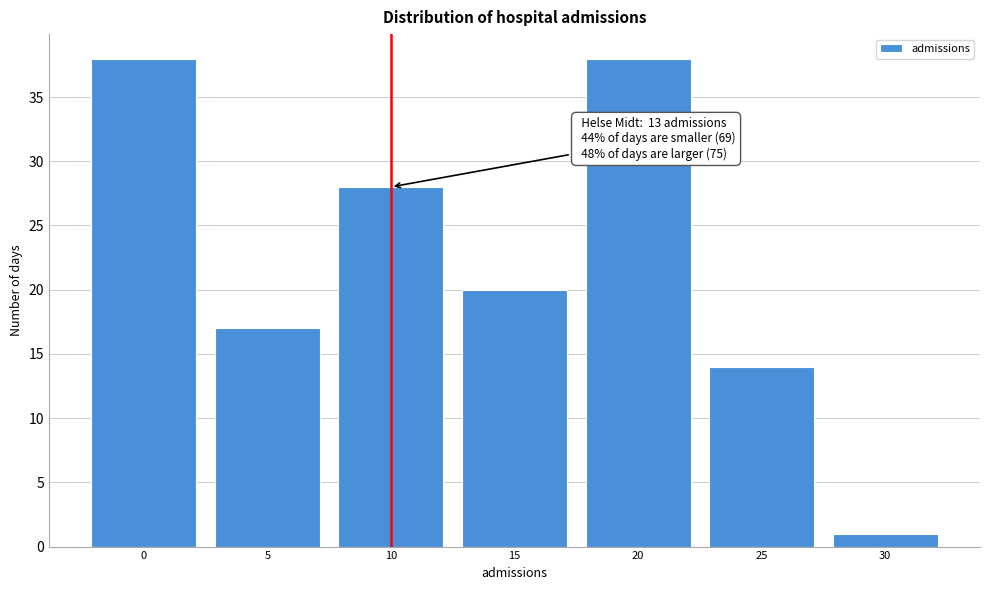

Reading left to right, transcribe all the data shown in this chart.

0=38	5=17	10=28	15=20	20=38	25=14	30=1